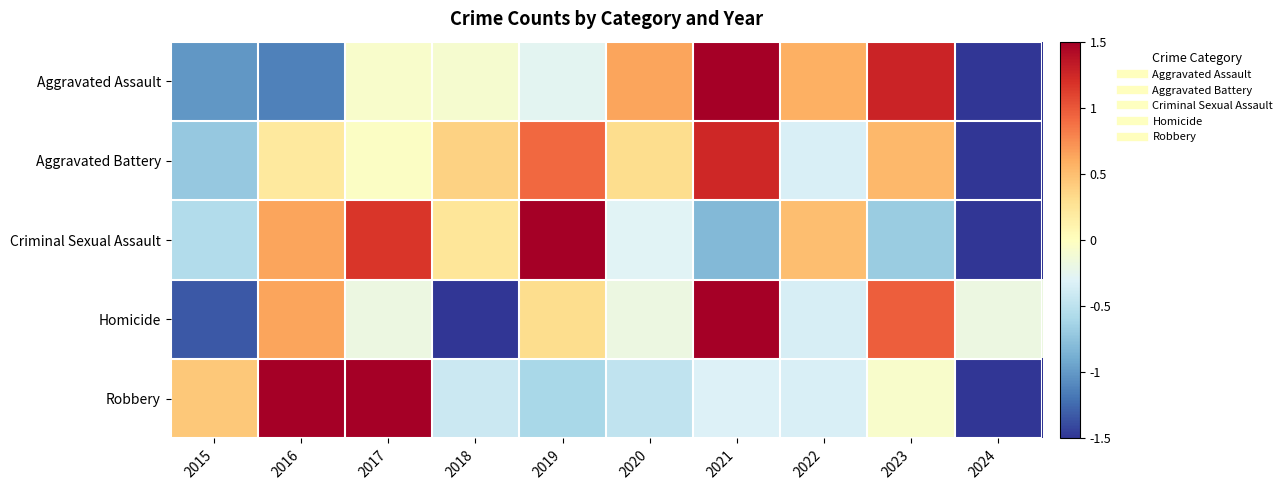

What is the difference between the highest and lowest values at 2022?

0.9